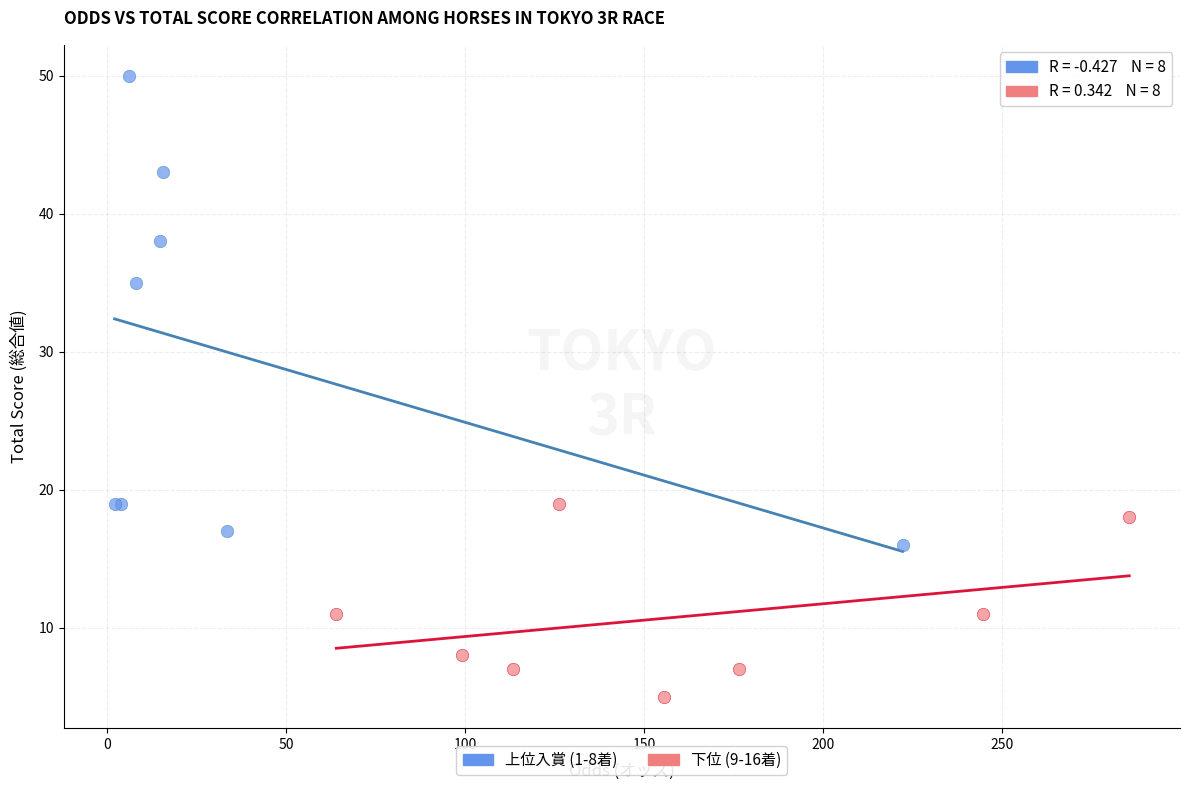

Which series reaches the minimum Y coordinate?

下位 (9-16着)